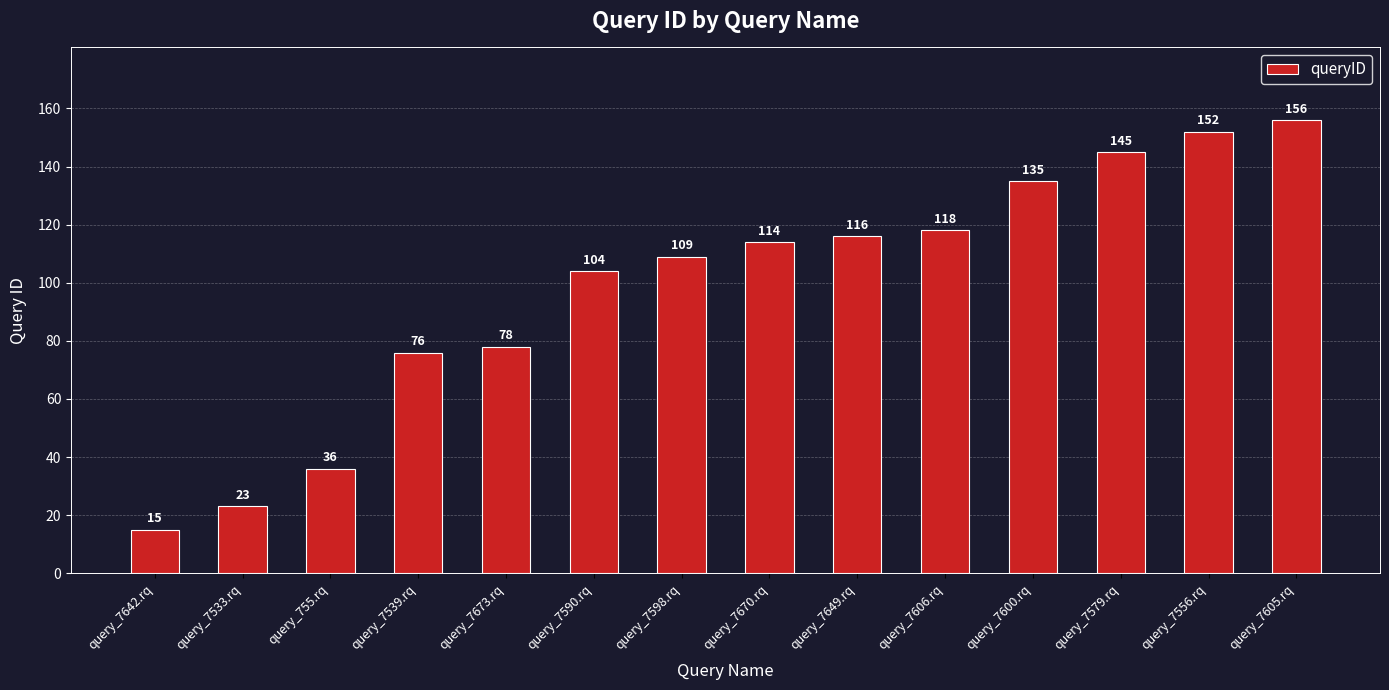

Between query_755.rq and query_7642.rq, which is larger?

query_755.rq